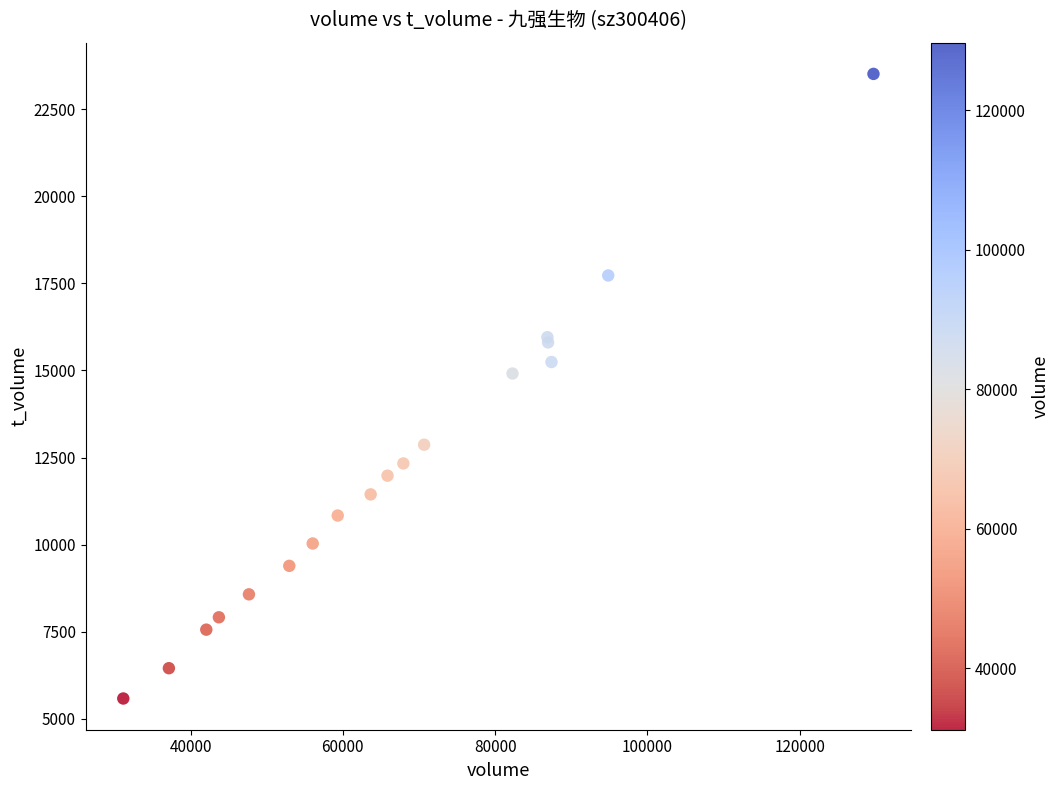

What Y value in the scatter plot is closest to 14548?

14912